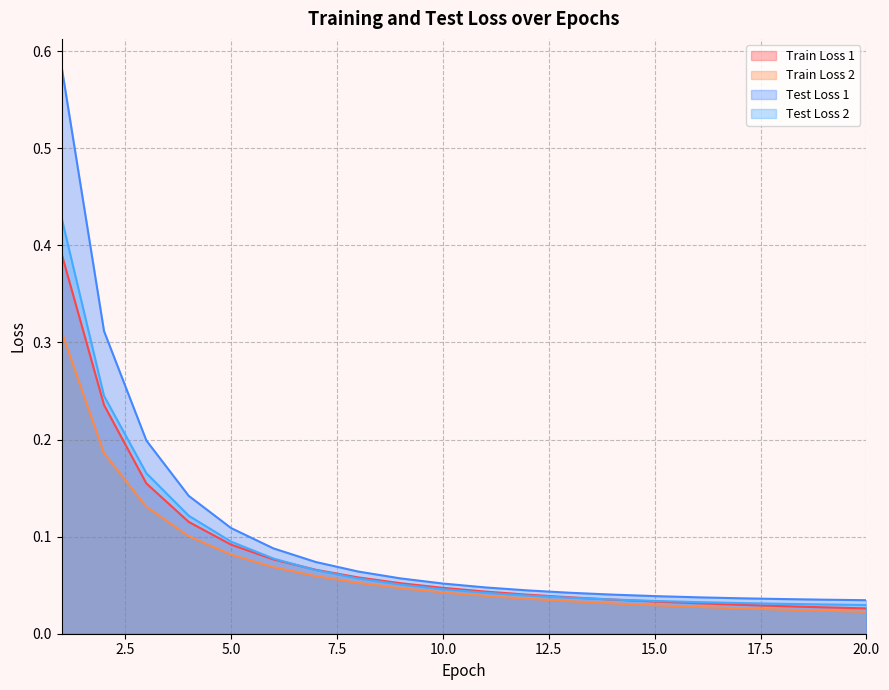

Rank the series by their maximum value, from lowest to highest.

Train Loss 2, Train Loss 1, Test Loss 2, Test Loss 1